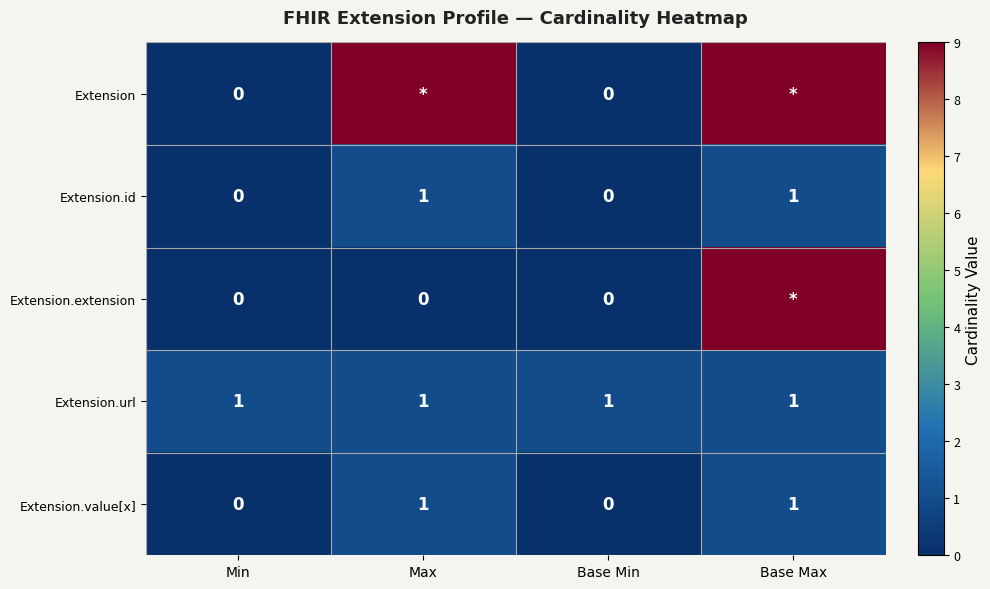

What is the spread (max minus min) of values at Base Min?

1